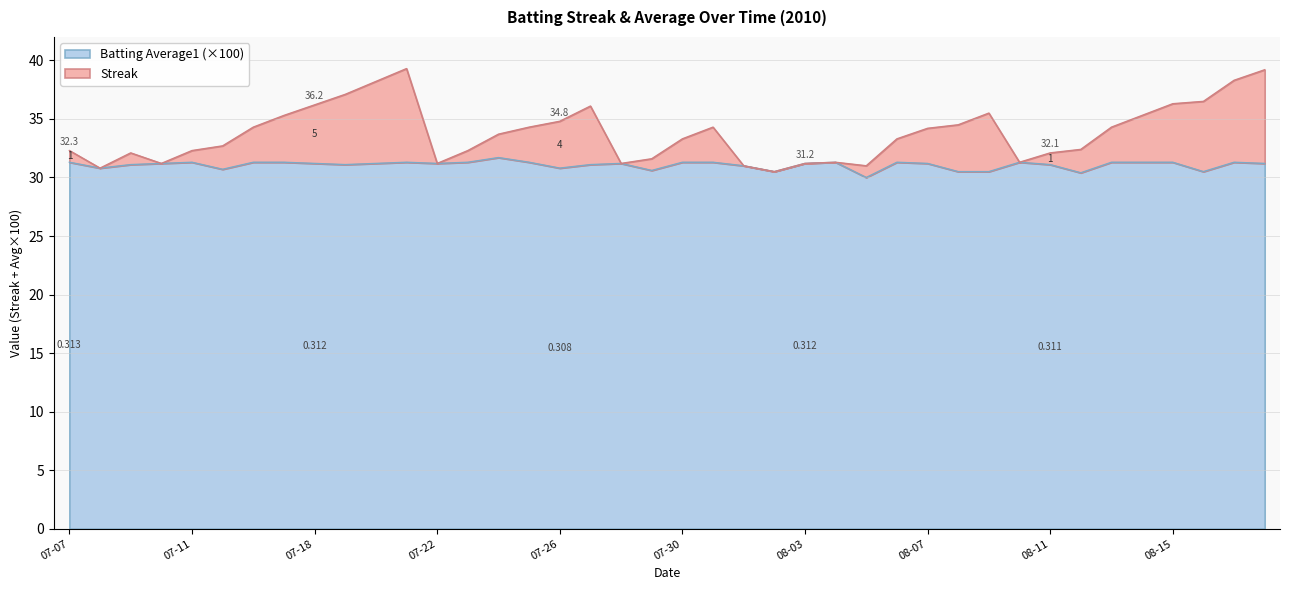

What is the sum of all Batting Average1 values?

1242.8